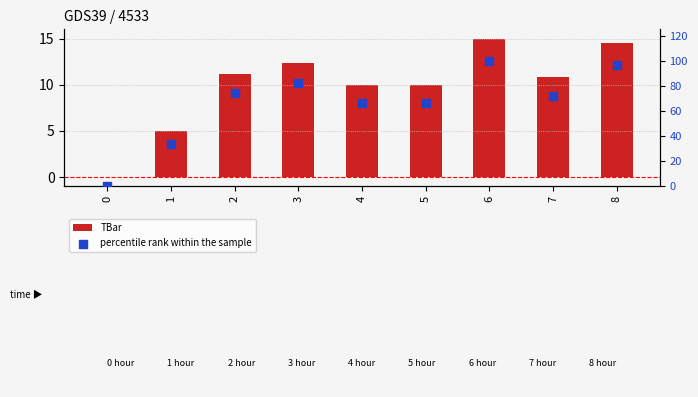

What is the total value across all series at 6?

115.0